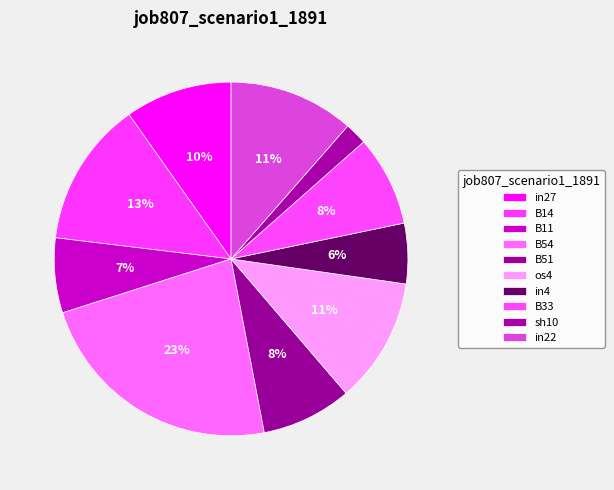

True or false: os4 accounts for 17% of the total.

False